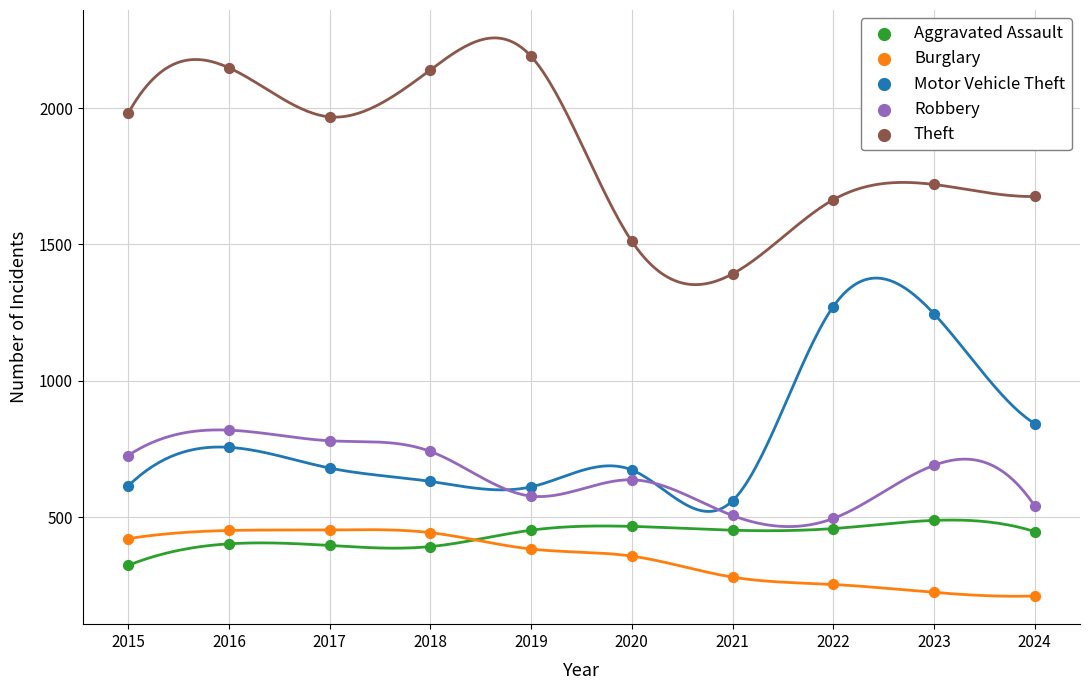

Which series reaches the maximum Y coordinate?

Theft